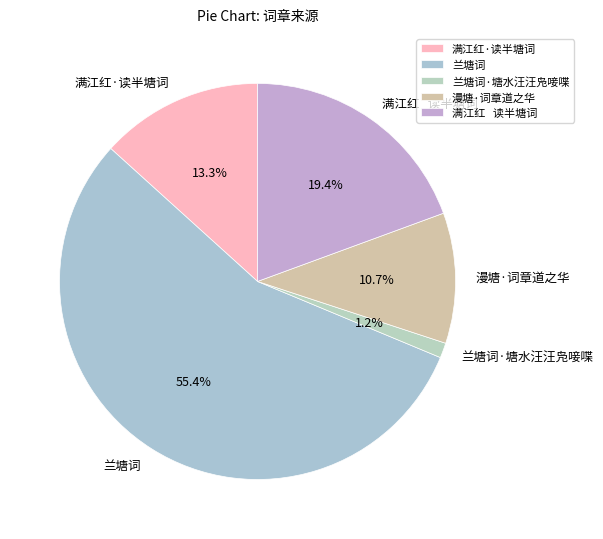

Is there any slice that represents more than half of the pie?

Yes